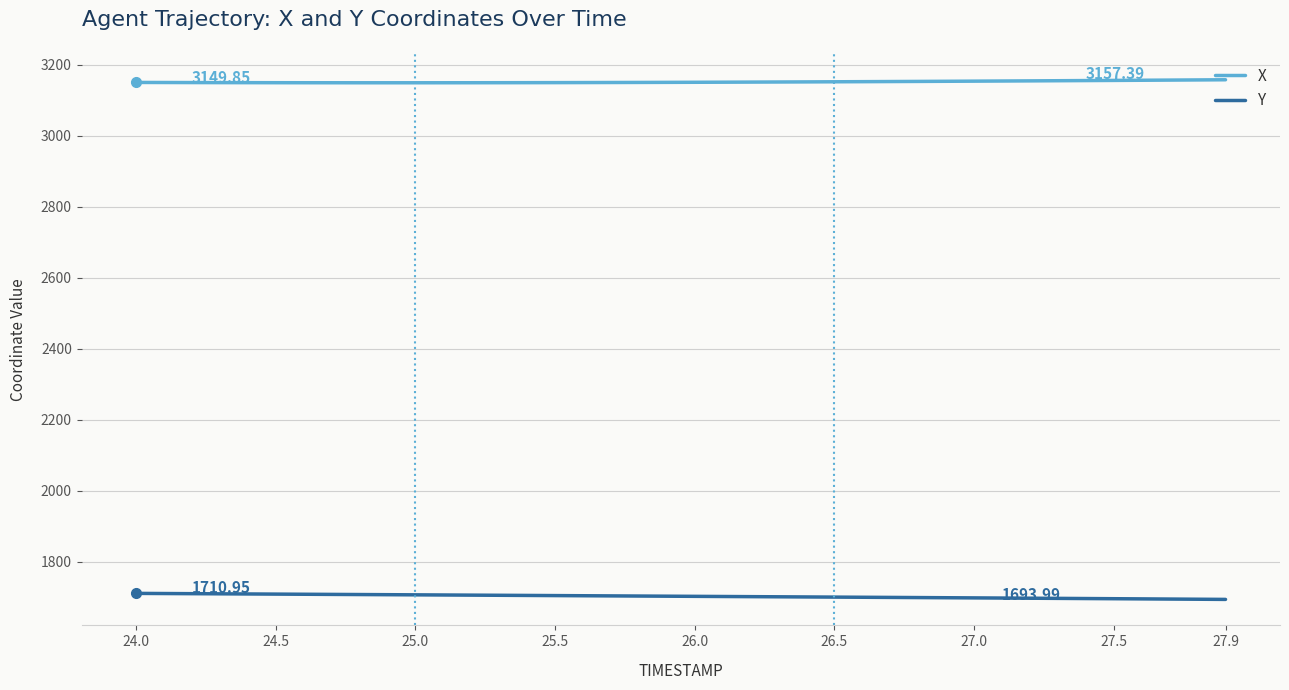

True or false: Y and X cross at least once.

False